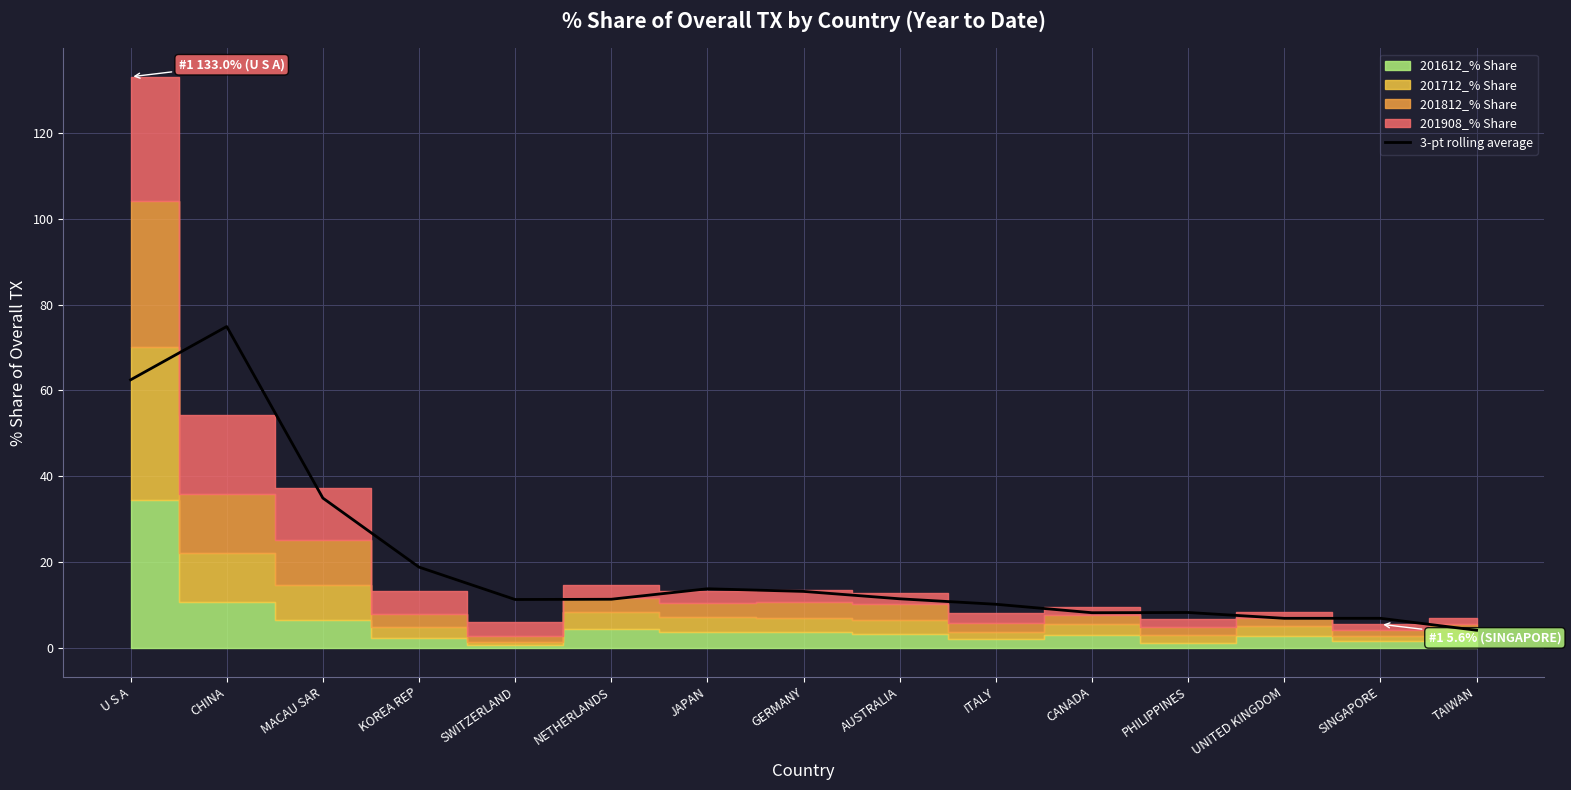

Where is the first local maximum?

CHINA